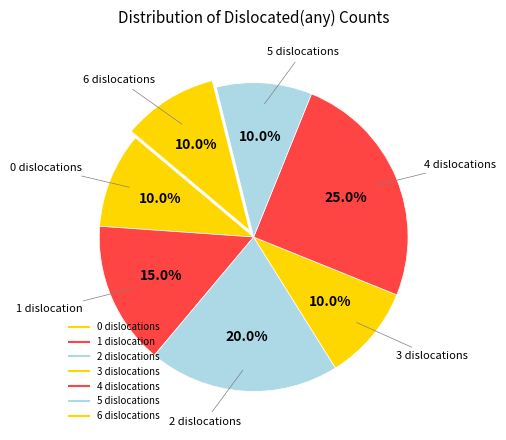

How many slices are in this pie chart?

7